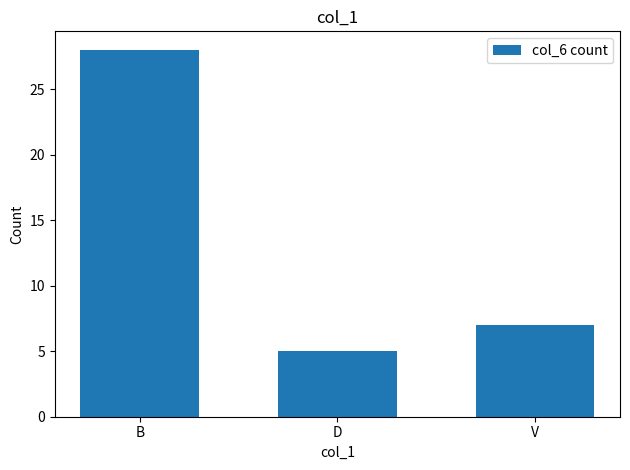

How many bars are there in total?

3